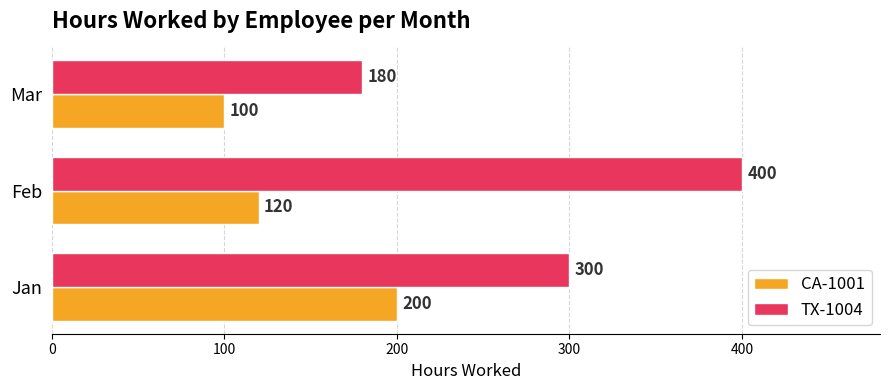

At how many categories does at least one series exceed 142?

3